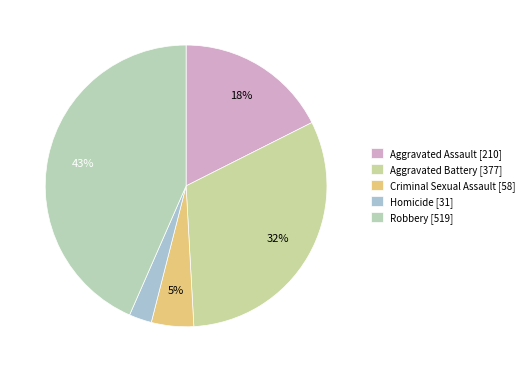

Is it true that Robbery [519] is 43% of the pie?

True